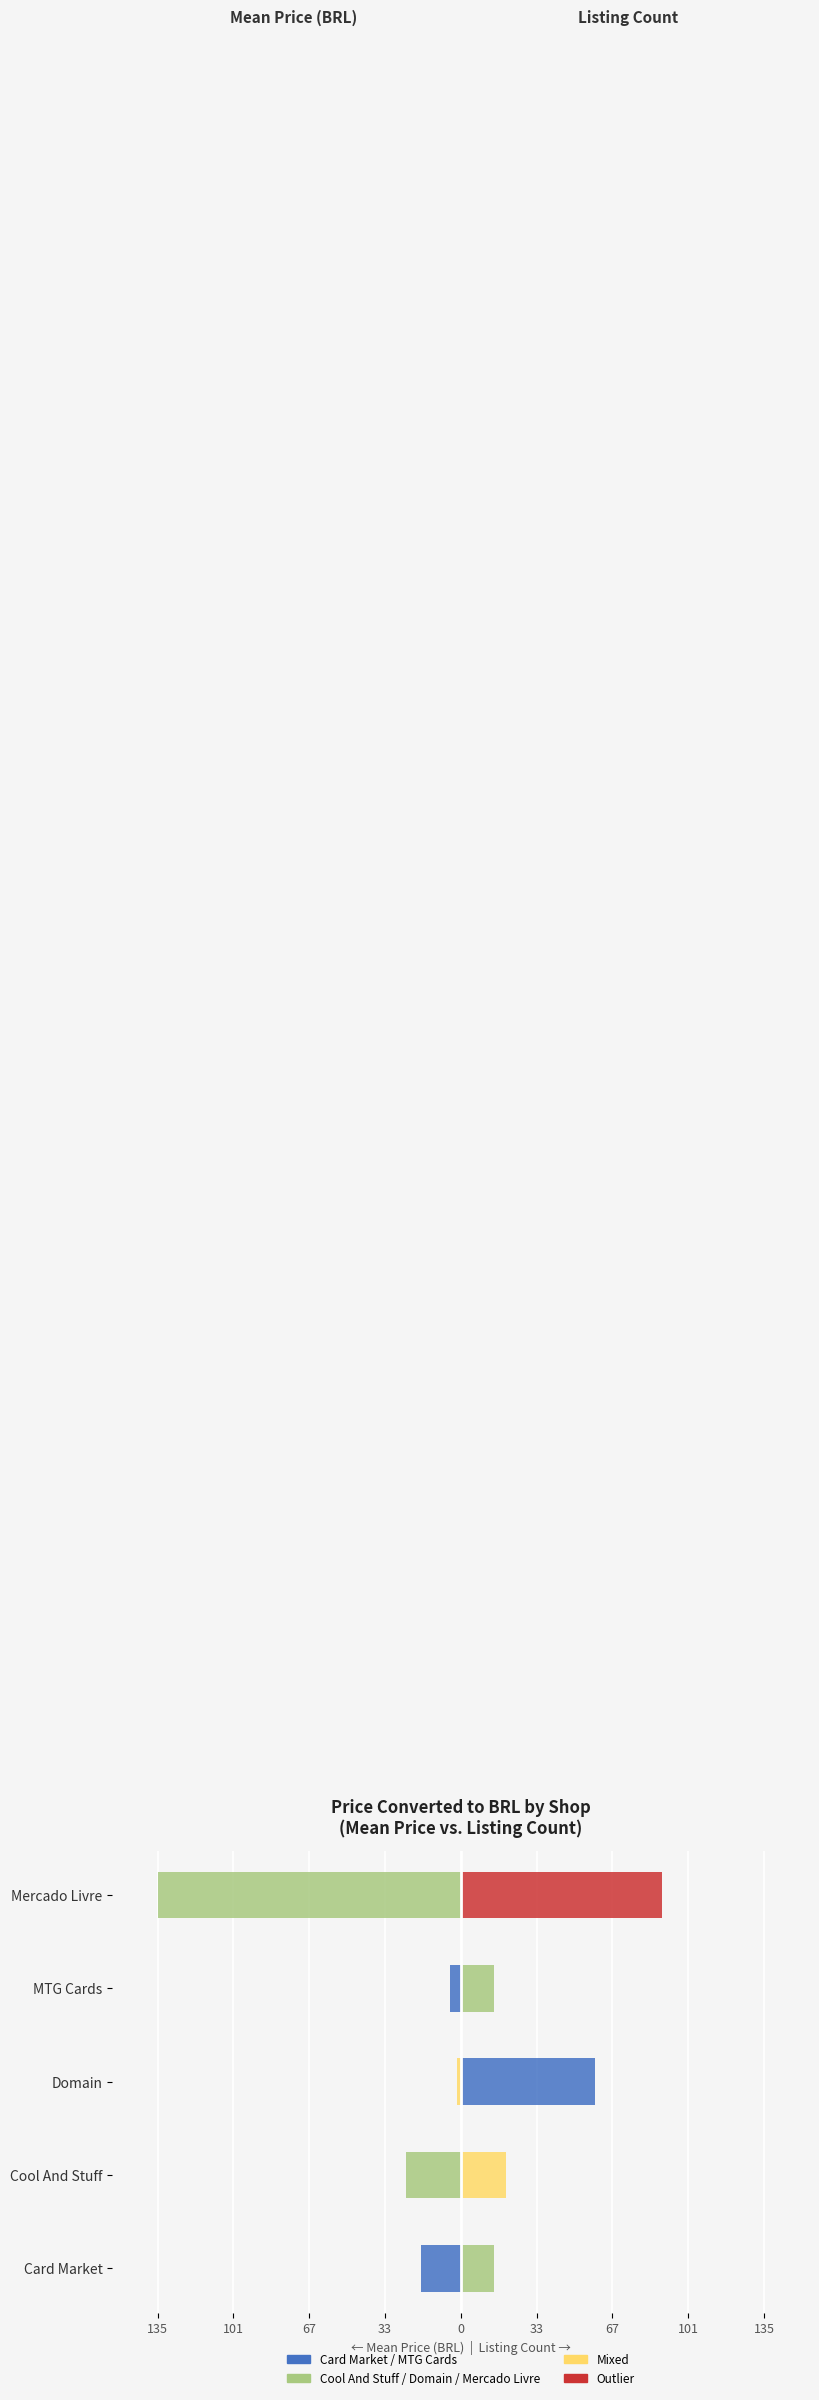

What is the value of the Listing Count (×5) bar at the 3rd from the left?

60.0